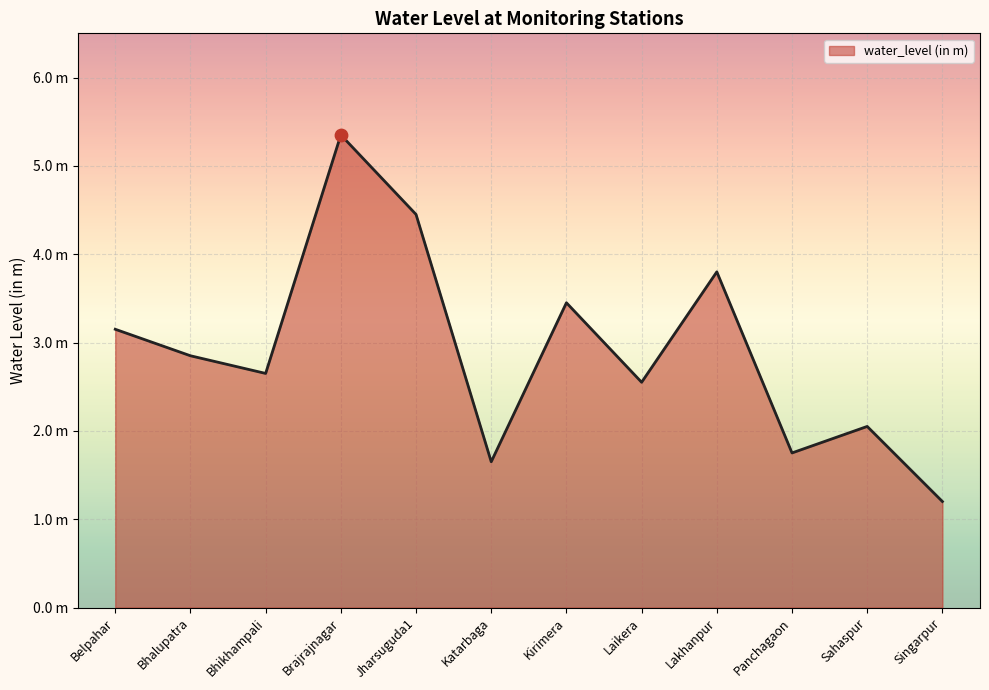

Approximately how many times larger is the value at Lakhanpur compared to Bhikhampali?

1.4